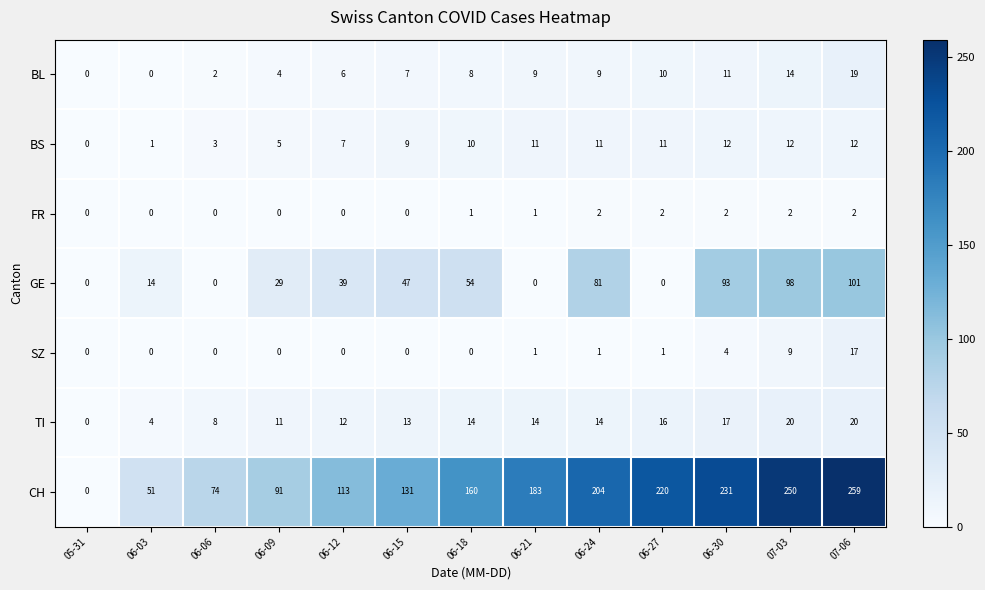

What is the average value of the SZ series?

3